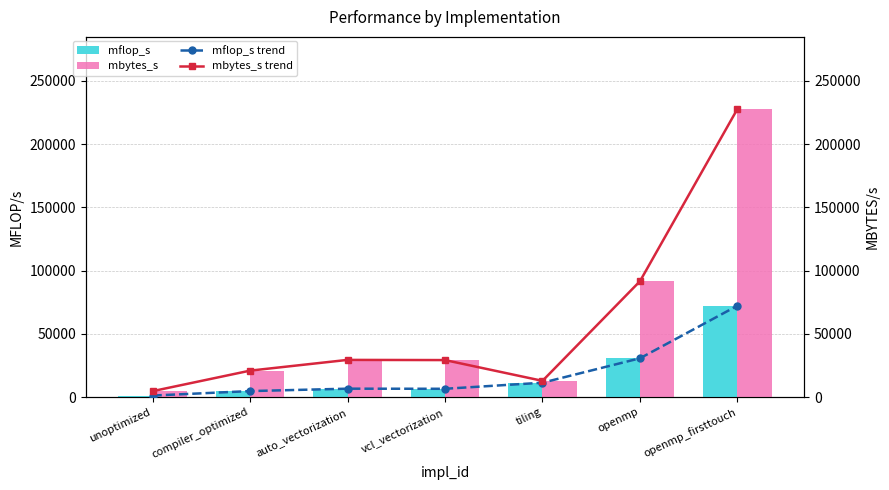

List the labels in order of mflop_s trend value, smallest first.

unoptimized, compiler_optimized, vcl_vectorization, auto_vectorization, tiling, openmp, openmp_firsttouch